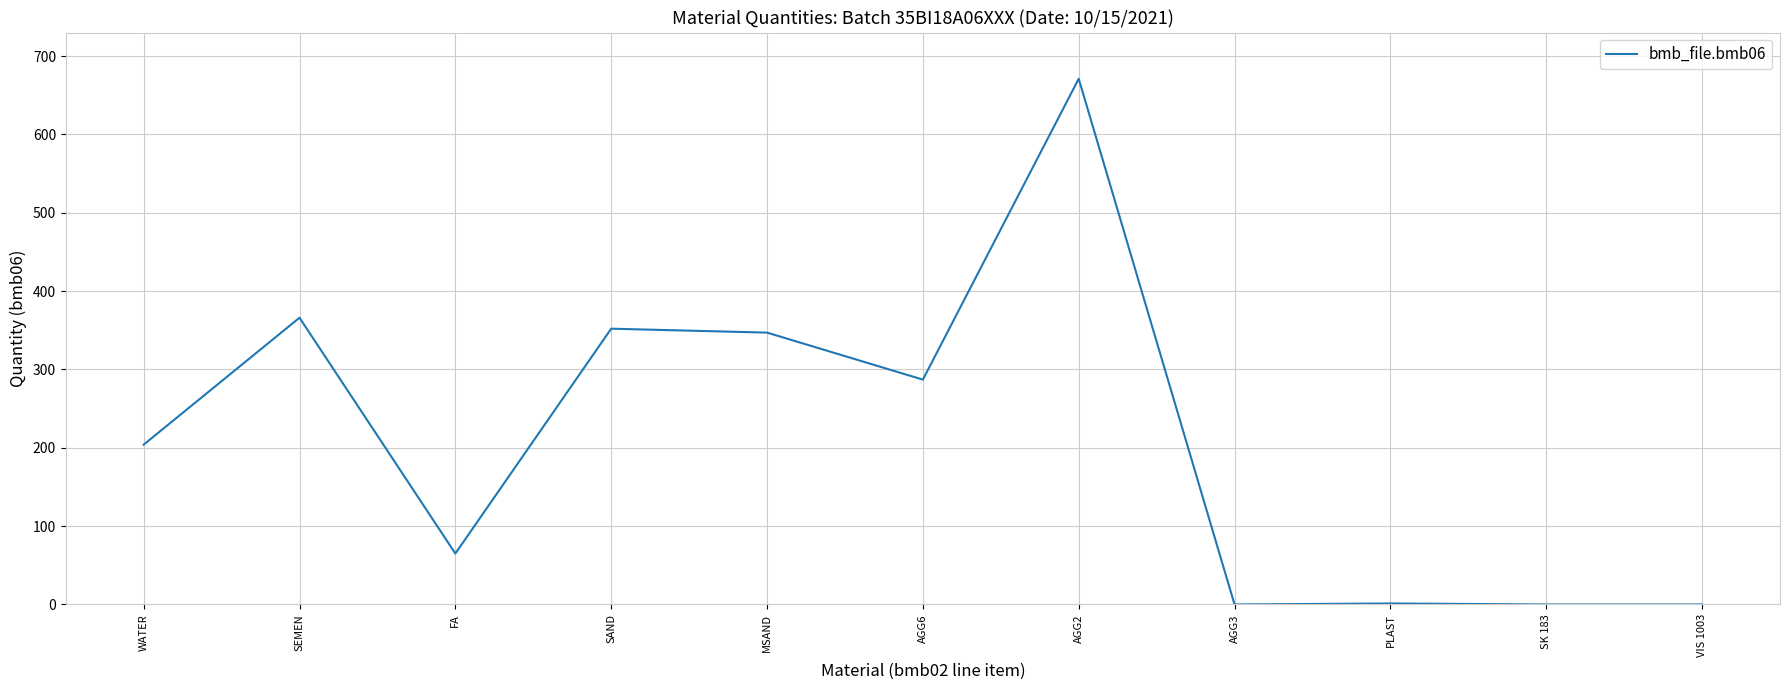

What is the change in value from FA to AGG6?

+222.0